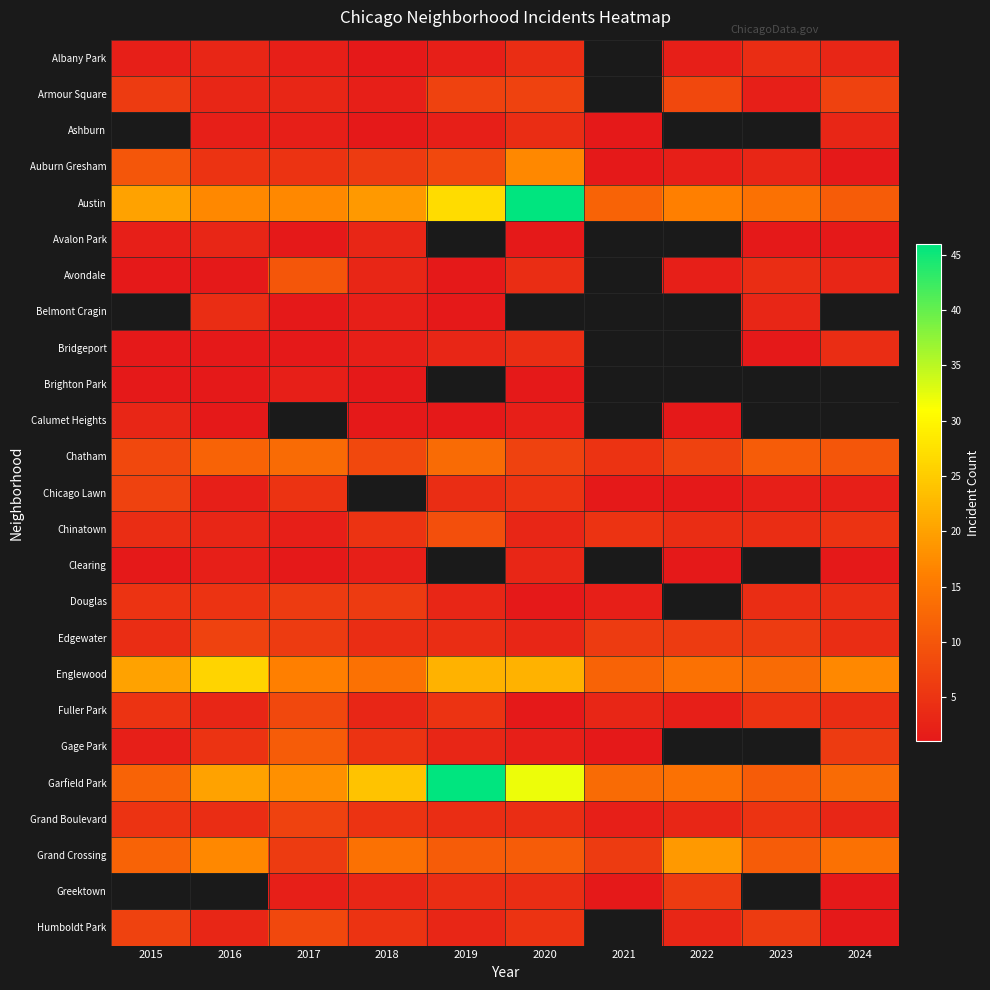

Count the Chinatown values in the range 3 to 5.

8